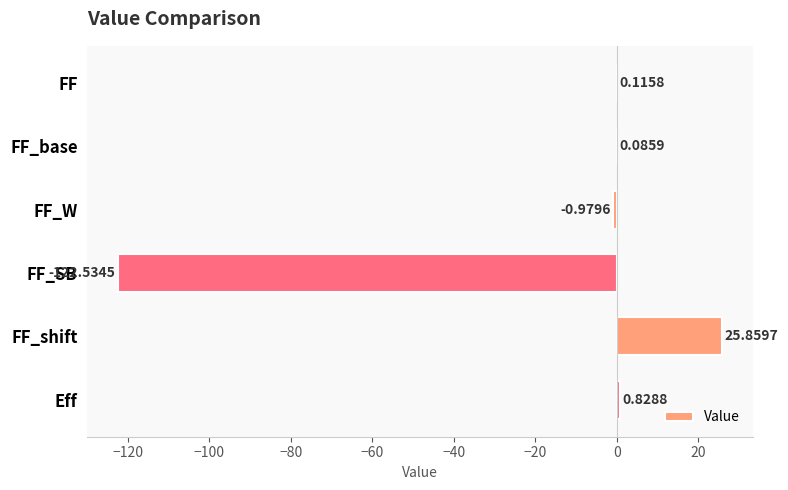

Count the number of categories in the chart.

6